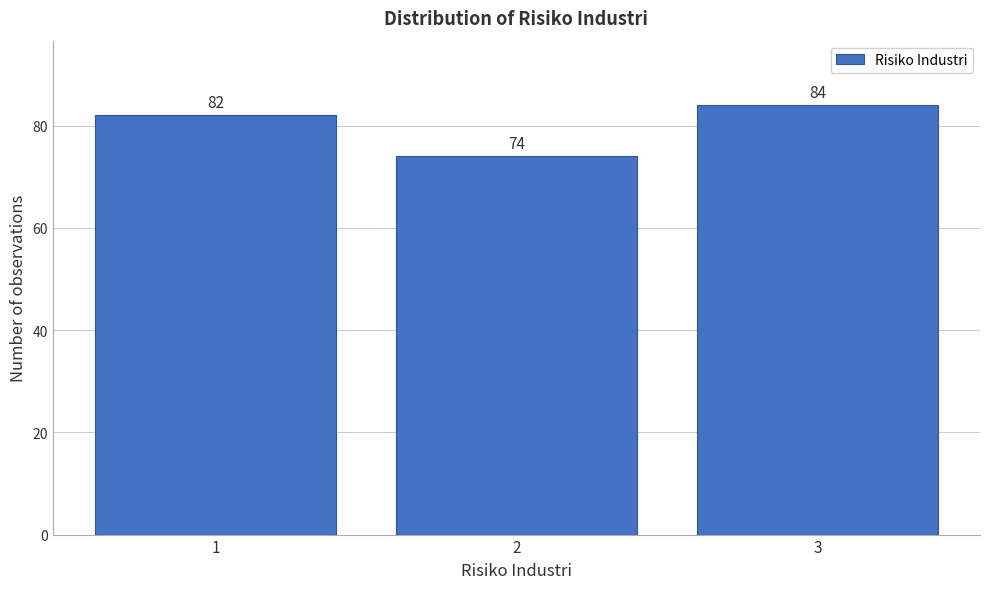

Reading left to right, transcribe this chart: for each bar, give the range it covers on the x-axis and its height.

0.5 to 1.5: 82
1.5 to 2.5: 74
2.5 to 3.5: 84